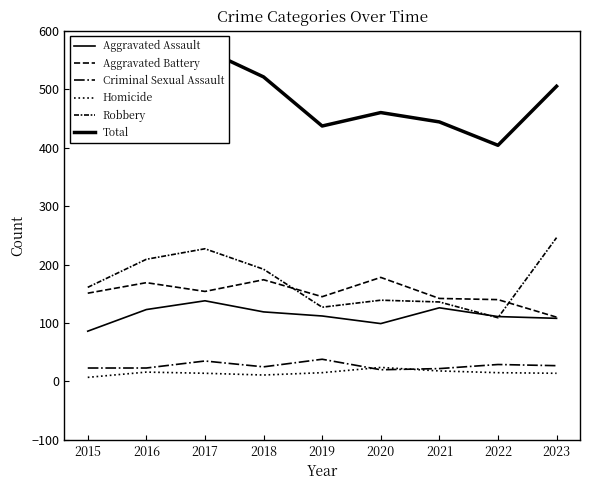

What are all the series names shown in the legend?

Aggravated Assault, Aggravated Battery, Criminal Sexual Assault, Homicide, Robbery, Total